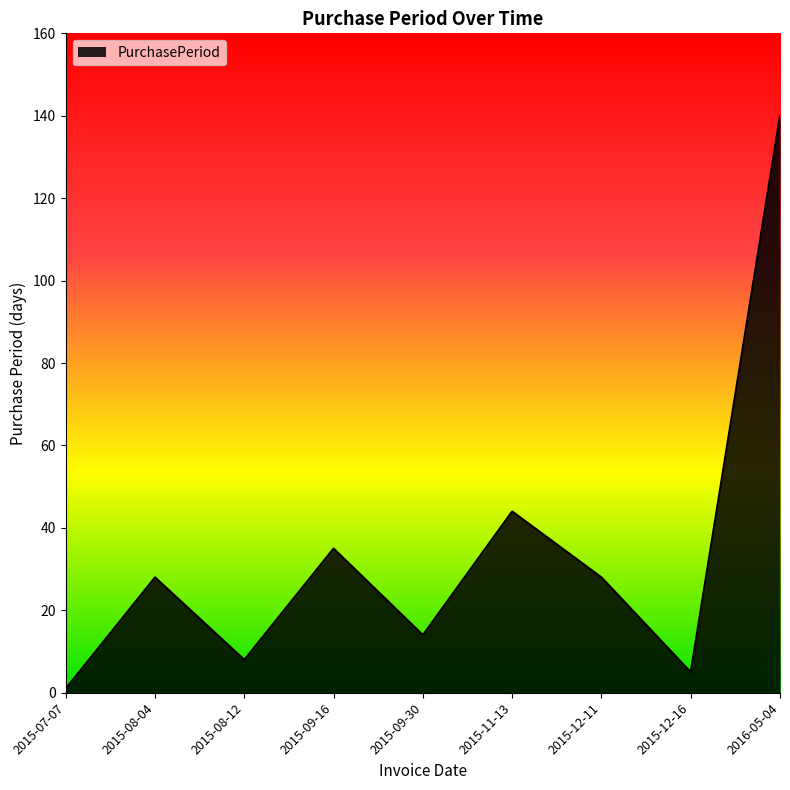

What is the maximum value shown in the chart?

140